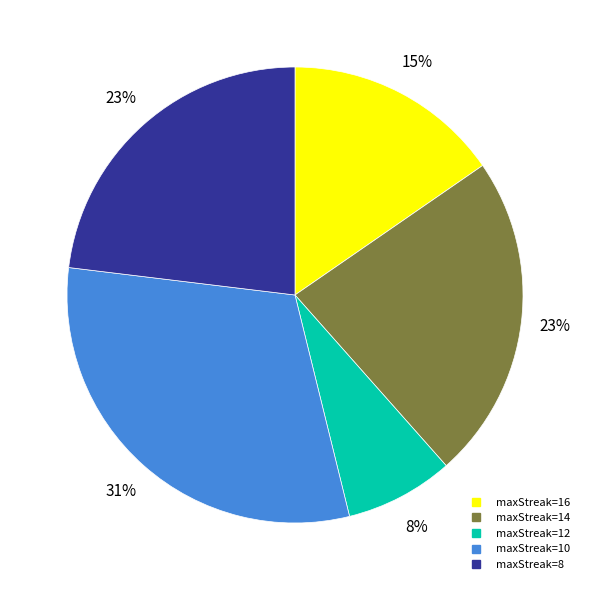

To the nearest percent, what is the difference between the largest and smallest slice percentages?

23%